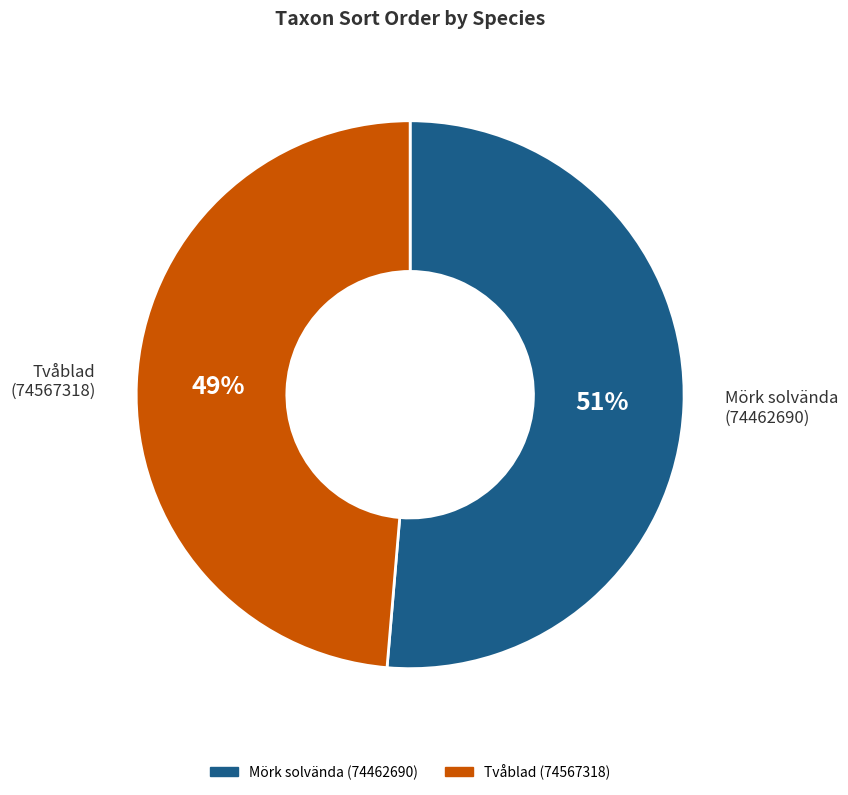

To the nearest percent, what is the average slice percentage?

50%